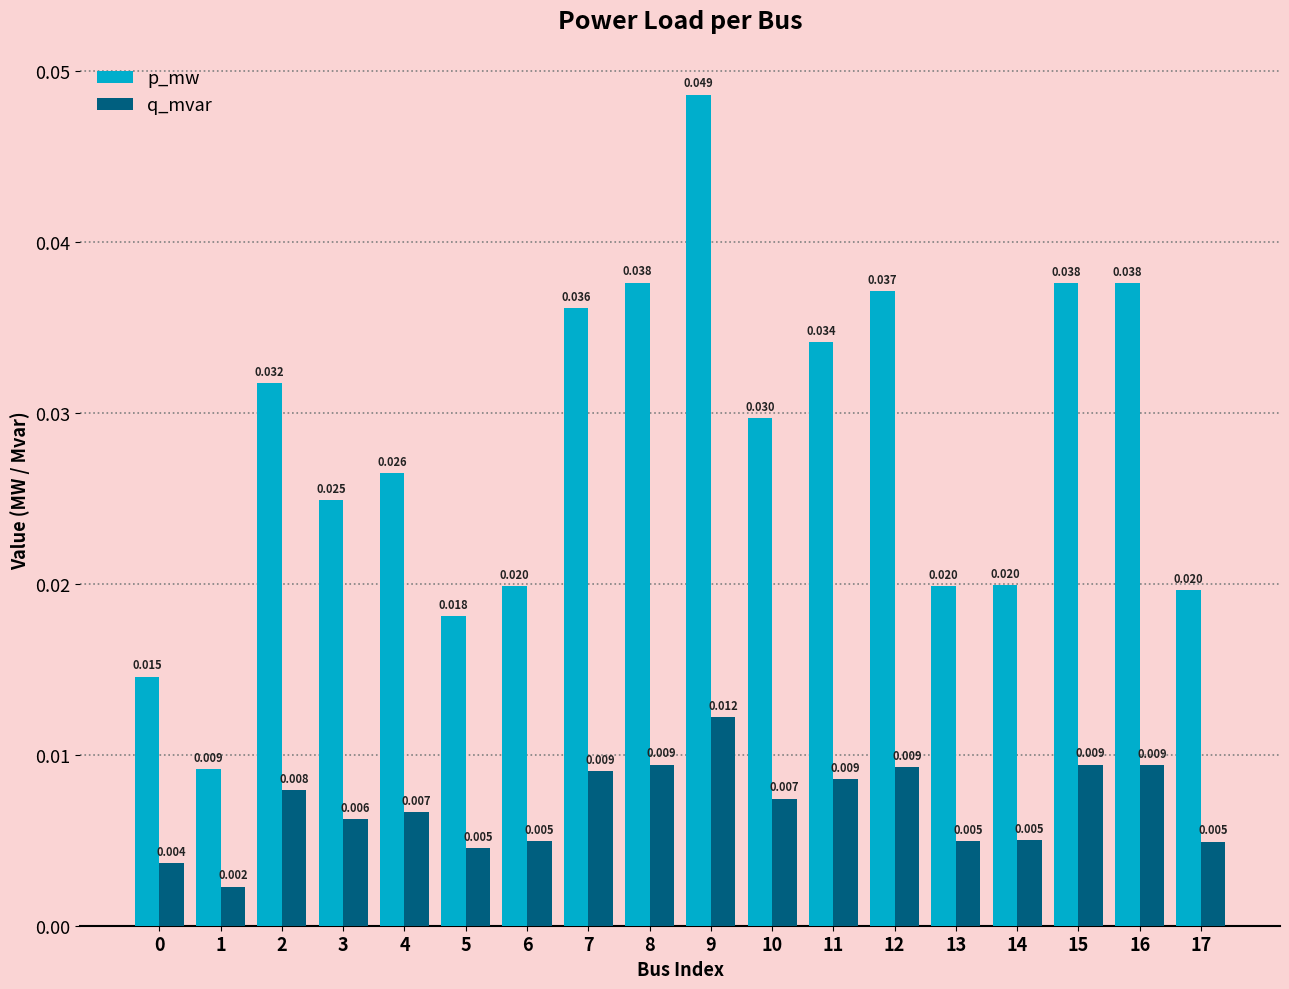

How many bars are there in total?

36